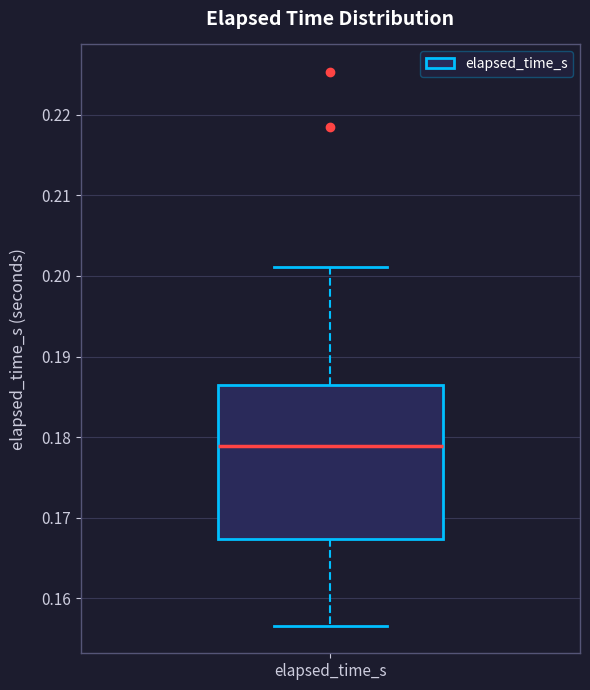

Read this box plot against the y-axis: the position of the median line, the range covered by the box, and the ends of both whiskers. The values are not printed on the chart, so give them approximately, as read against the axis.

median 0.179, box 0.167 to 0.187, whiskers 0.157 to 0.201